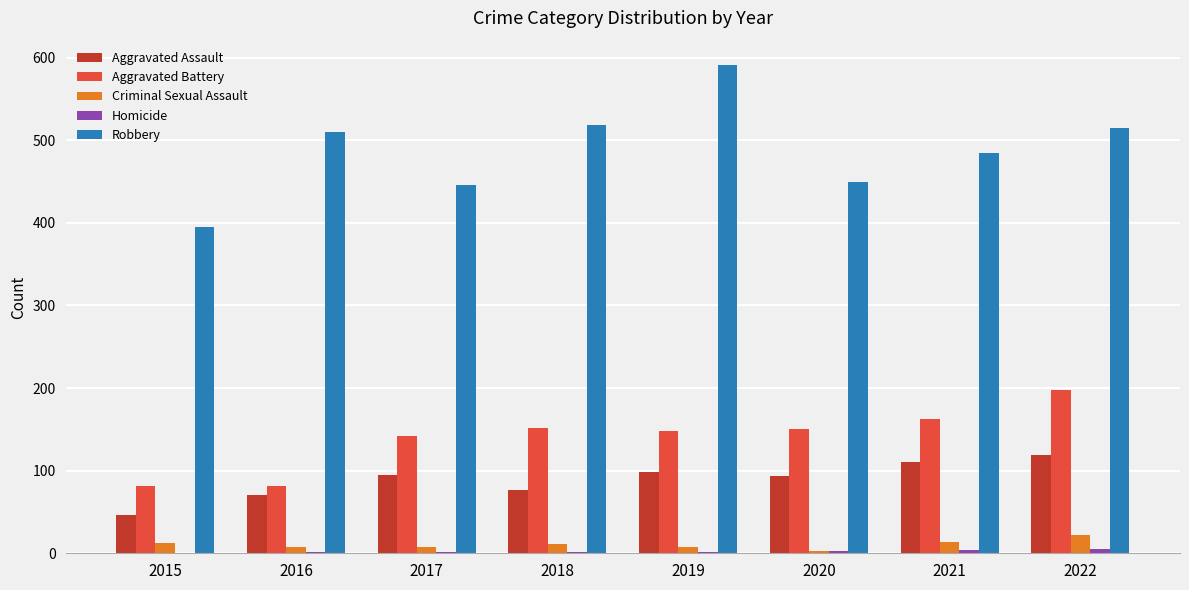

What is the sum of all Aggravated Battery values?

1117